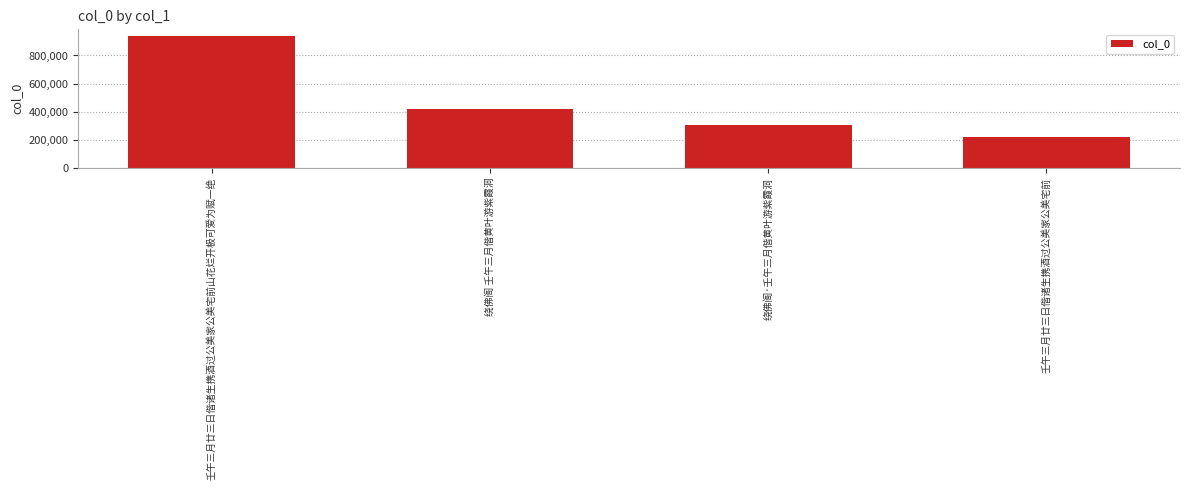

Is it true that the value at 绕佛阁 壬午三月偕黄叶游紫霞洞 is 416997?

True